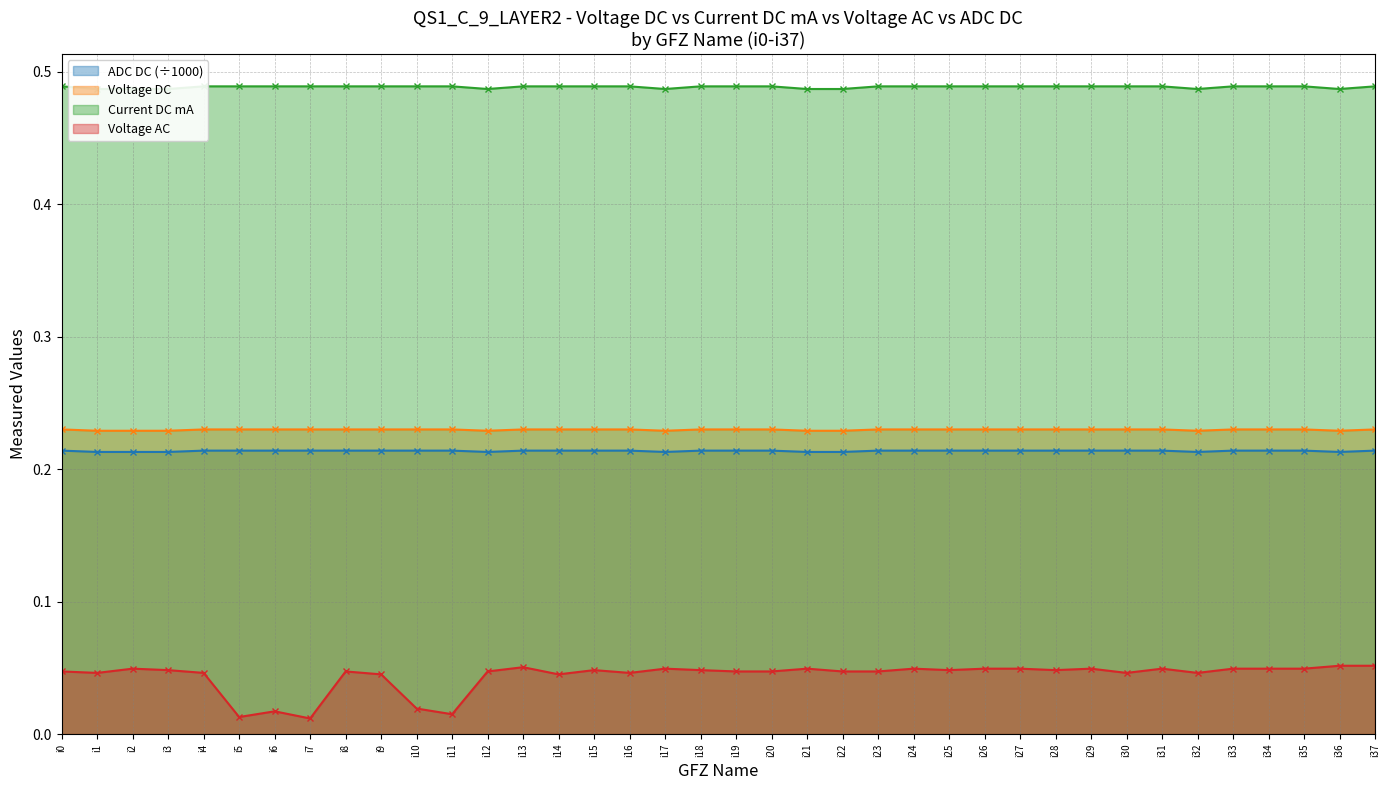

True or false: Current DC mA and ADC DC intersect in this chart.

False